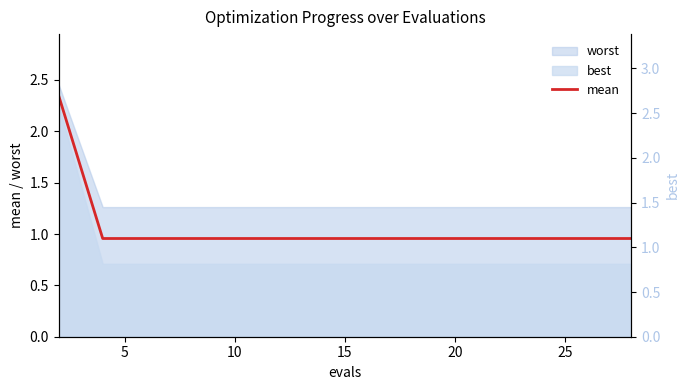

What is the average value?

1.0